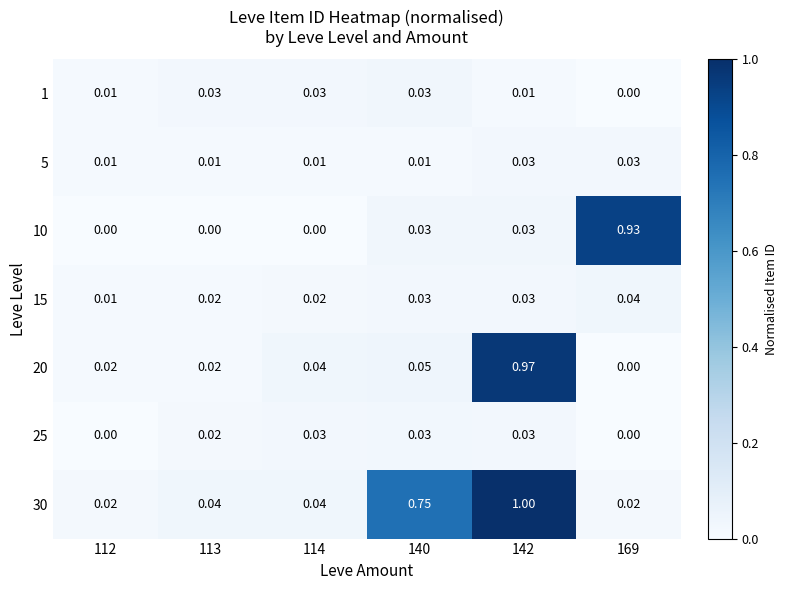

Is the value of 15 at 142 greater than the value of 20 at 112?

Yes